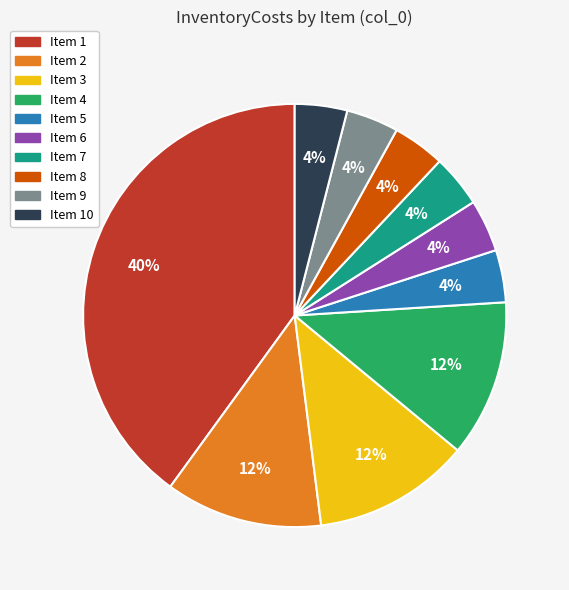

To the nearest percent, what percentage of the pie is Item 5?

4%